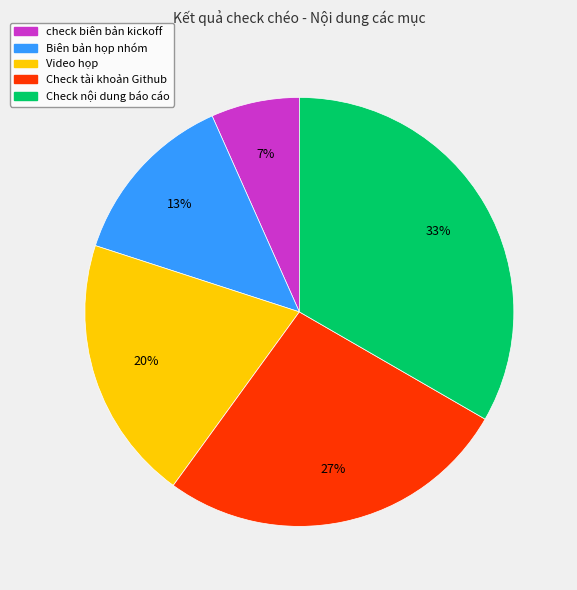

Is the sum of Check nội dung báo cáo and check biên bản kickoff greater than half?

No